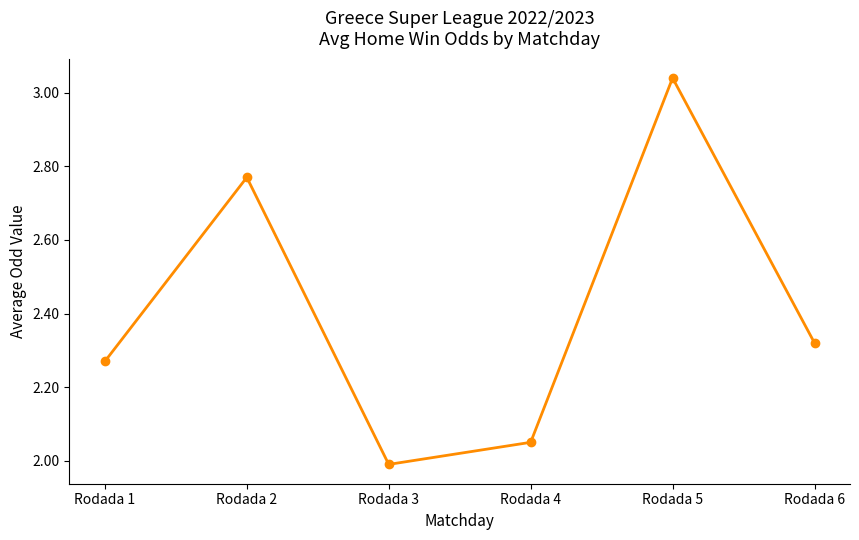

The value at Rodada 4 is 2.8. True or false?

False